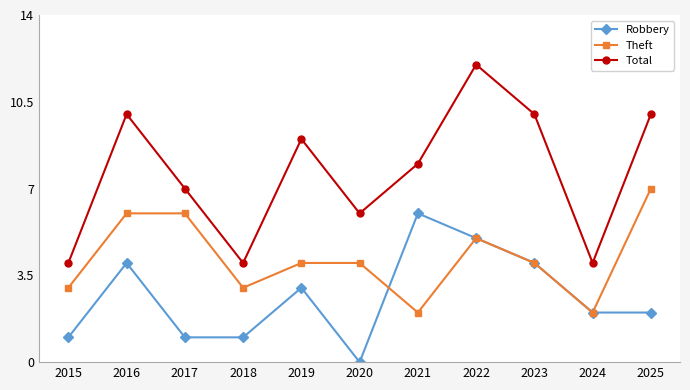

How many lines are shown in the chart?

3